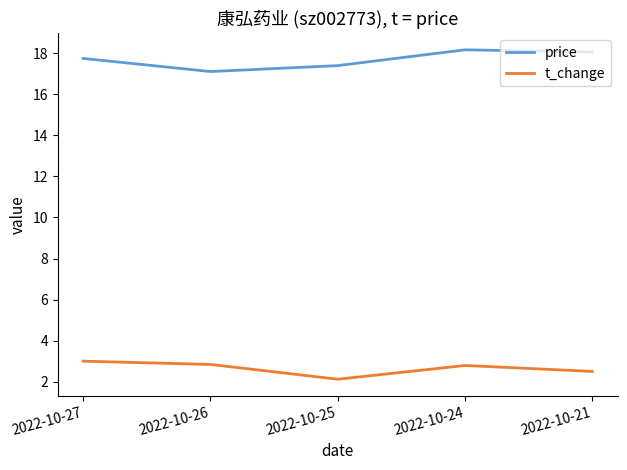

Reading left to right, list all the values displayed in this chart.

price: 17.8	17.1	17.4	18.2	18.1
t_change: 3.0	2.8	2.1	2.8	2.5